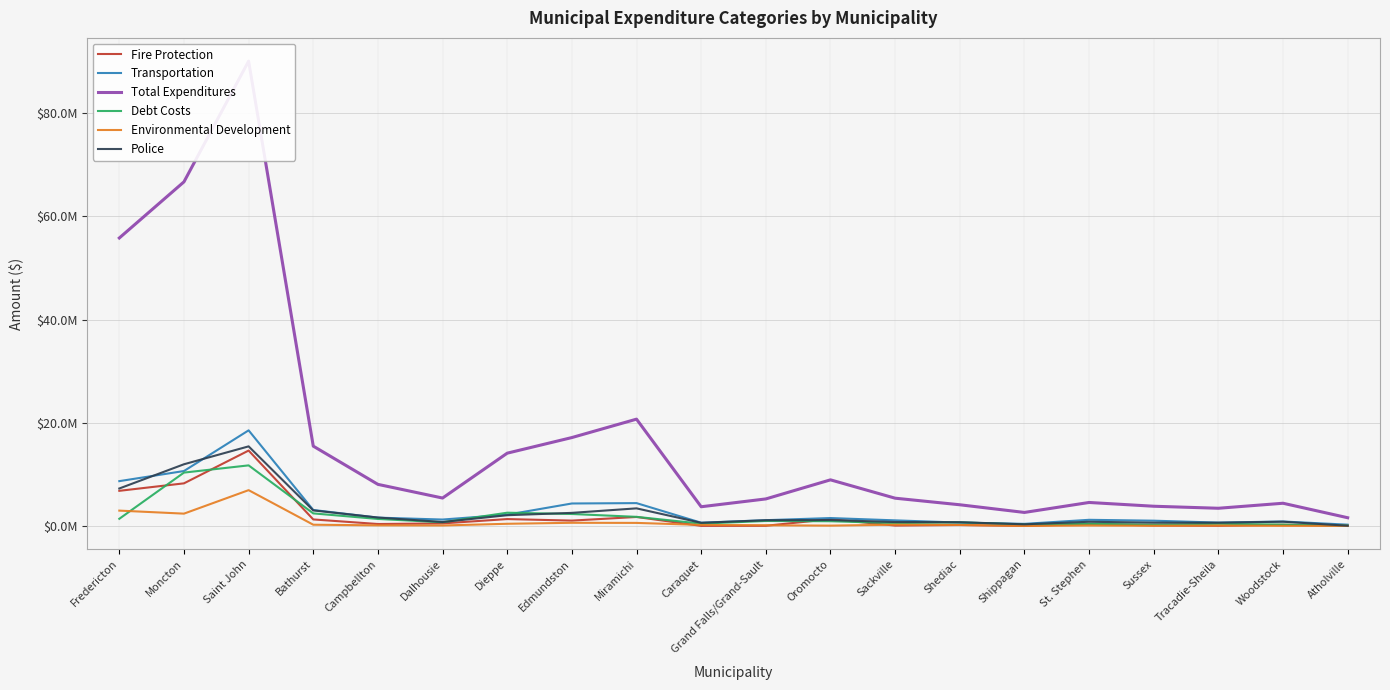

List the series in order of their peak value, highest first.

Total Expenditures, Transportation, Police, Fire Protection, Debt Costs, Environmental Development